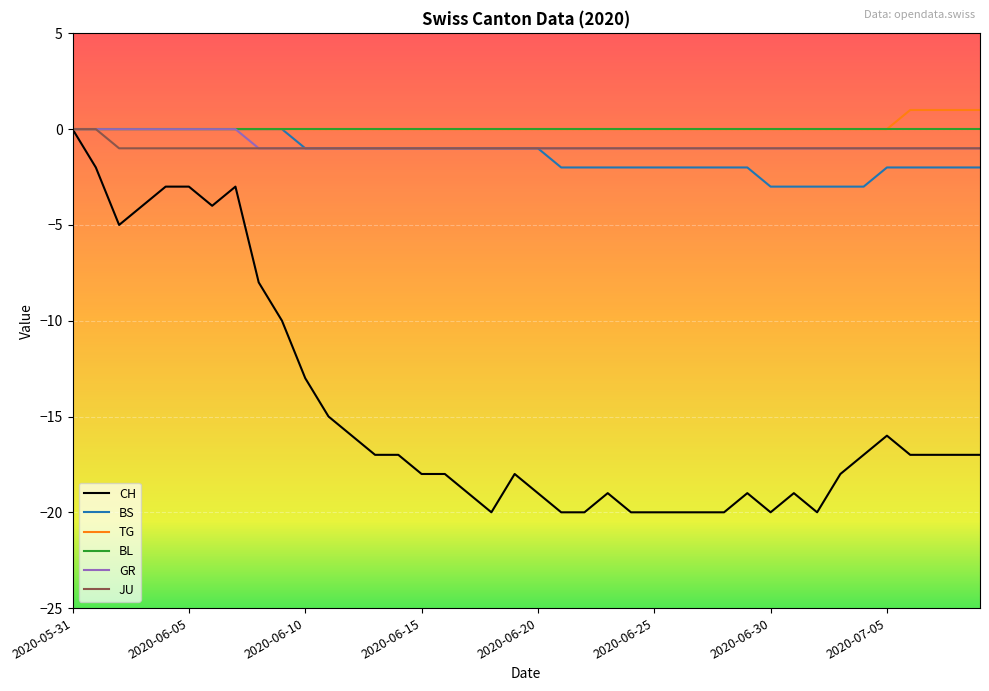

Reading left to right, what are all the values shown in this chart?

CH: 0	-2	-5	-4	-3	-3	-4	-3	-8	-10	-13	-15	-16	-17	-17	-18	-18	-19	-20	-18	-19	-20	-20	-19	-20	-20	-20	-20	-20	-19	-20	-19	-20	-18	-17	-16	-17	-17	-17	-17
BS: 0	0	0	0	0	0	0	0	0	0	-1	-1	-1	-1	-1	-1	-1	-1	-1	-1	-1	-2	-2	-2	-2	-2	-2	-2	-2	-2	-3	-3	-3	-3	-3	-2	-2	-2	-2	-2
TG: 0	0	0	0	0	0	0	0	0	0	0	0	0	0	0	0	0	0	0	0	0	0	0	0	0	0	0	0	0	0	0	0	0	0	0	0	1	1	1	1
BL: 0	0	0	0	0	0	0	0	0	0	0	0	0	0	0	0	0	0	0	0	0	0	0	0	0	0	0	0	0	0	0	0	0	0	0	0	0	0	0	0
GR: 0	0	0	0	0	0	0	0	-1	-1	-1	-1	-1	-1	-1	-1	-1	-1	-1	-1	-1	-1	-1	-1	-1	-1	-1	-1	-1	-1	-1	-1	-1	-1	-1	-1	-1	-1	-1	-1
JU: 0	0	-1	-1	-1	-1	-1	-1	-1	-1	-1	-1	-1	-1	-1	-1	-1	-1	-1	-1	-1	-1	-1	-1	-1	-1	-1	-1	-1	-1	-1	-1	-1	-1	-1	-1	-1	-1	-1	-1